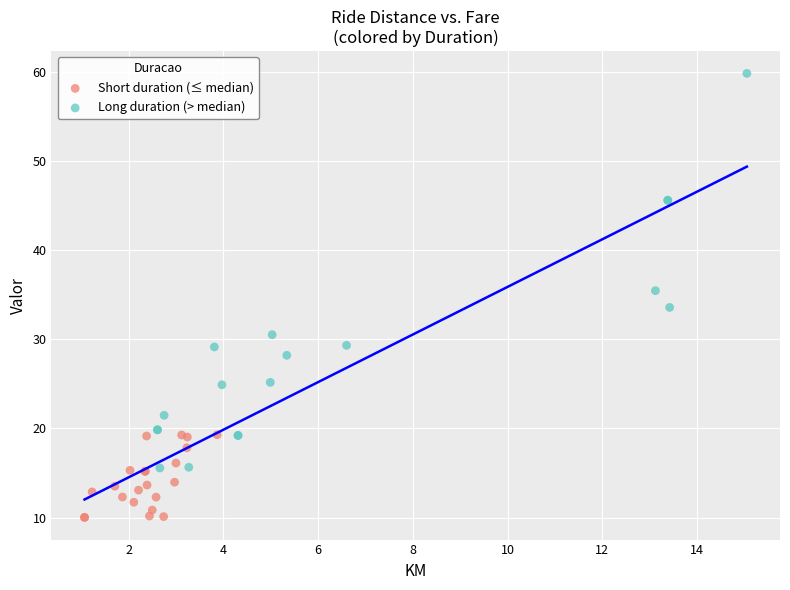

Which series reaches the minimum Y coordinate?

Short duration (≤ median)